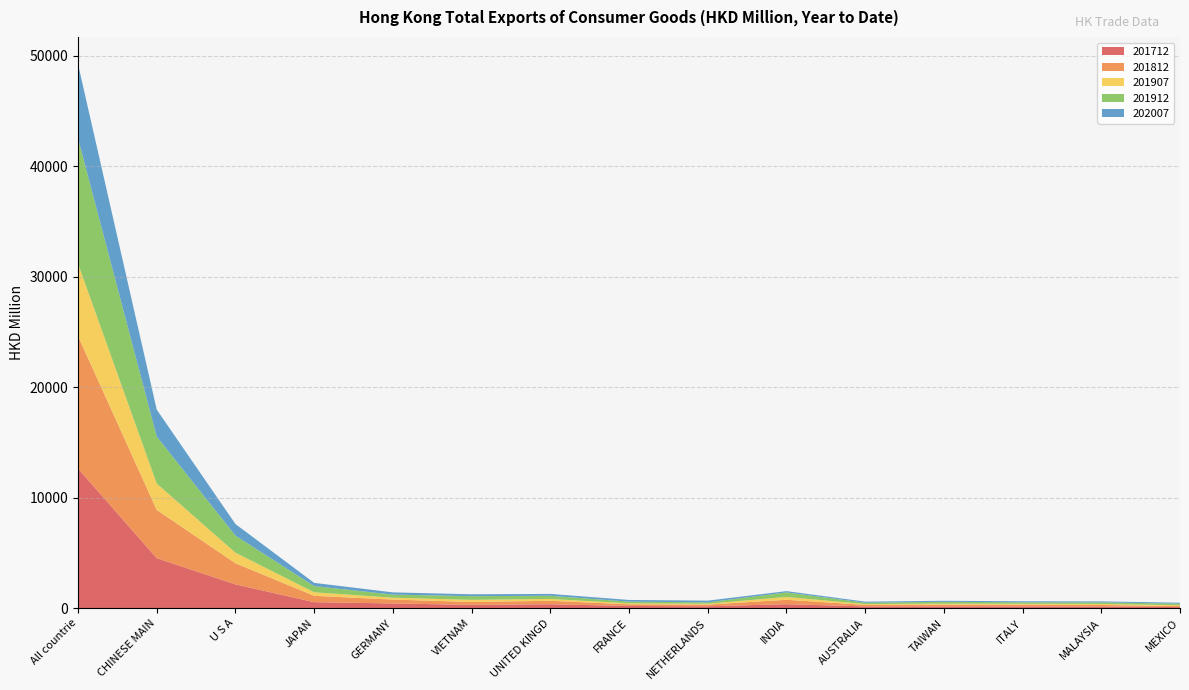

Reading right to left, extract all data points from this chart.

202007: MEXICO=87.7	MALAYSIA=90.4	ITALY=92.6	TAIWAN=93.0	AUSTRALIA=98.2	INDIA=117.2	NETHERLANDS=153.9	FRANCE=154.0	UNITED KINGDOM=168.0	VIETNAM=171.9	GERMANY=202.6	JAPAN=296.3	U S A=1046.9	CHINESE MAINLAND=2439.5	All countries=6727.8
201912: MEXICO=140.5	MALAYSIA=141.8	ITALY=135.0	TAIWAN=168.5	AUSTRALIA=122.5	INDIA=412.4	NETHERLANDS=127.6	FRANCE=149.5	UNITED KINGDOM=286.9	VIETNAM=331.1	GERMANY=279.9	JAPAN=554.1	U S A=1548.0	CHINESE MAINLAND=4254.6	All countries=11327.3
201907: MEXICO=74.8	MALAYSIA=90.0	ITALY=82.0	TAIWAN=90.5	AUSTRALIA=69.1	INDIA=255.1	NETHERLANDS=74.5	FRANCE=87.3	UNITED KINGDOM=169.1	VIETNAM=192.4	GERMANY=169.5	JAPAN=322.8	U S A=956.8	CHINESE MAINLAND=2384.6	All countries=6566.7
201812: MEXICO=95.0	MALAYSIA=140.8	ITALY=153.5	TAIWAN=153.1	AUSTRALIA=139.7	INDIA=398.2	NETHERLANDS=151.0	FRANCE=153.8	UNITED KINGDOM=313.8	VIETNAM=260.7	GERMANY=350.6	JAPAN=571.7	U S A=1911.6	CHINESE MAINLAND=4368.4	All countries=11985.6
201712: MEXICO=95.1	MALAYSIA=148.3	ITALY=158.3	TAIWAN=162.2	AUSTRALIA=158.9	INDIA=357.7	NETHERLANDS=171.6	FRANCE=197.5	UNITED KINGDOM=350.8	VIETNAM=299.1	GERMANY=425.3	JAPAN=542.8	U S A=2151.9	CHINESE MAINLAND=4524.9	All countries=12646.3